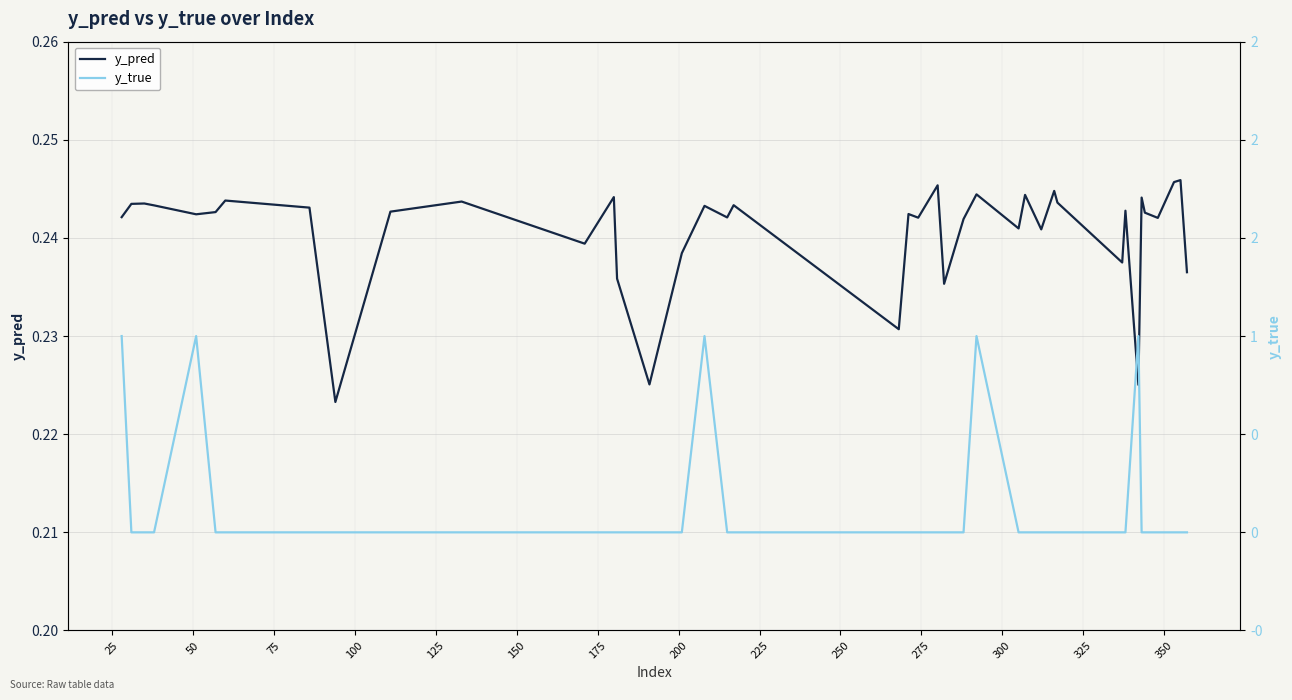

How many lines are shown in the chart?

2